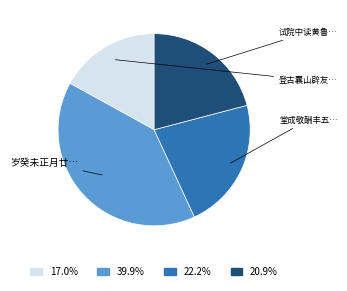

Does any single category account for the majority?

No